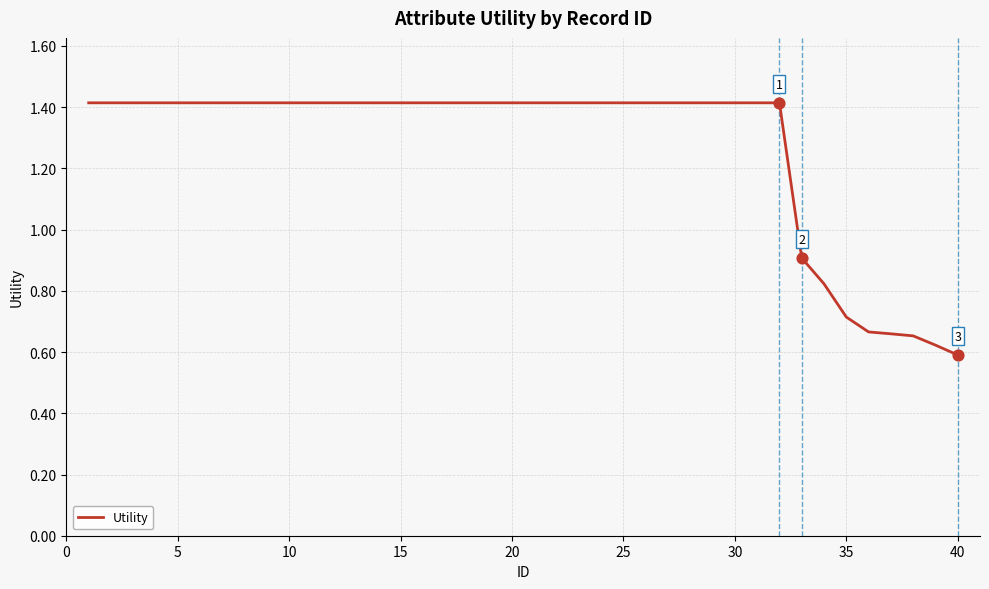

What is the greatest value displayed?

1.4